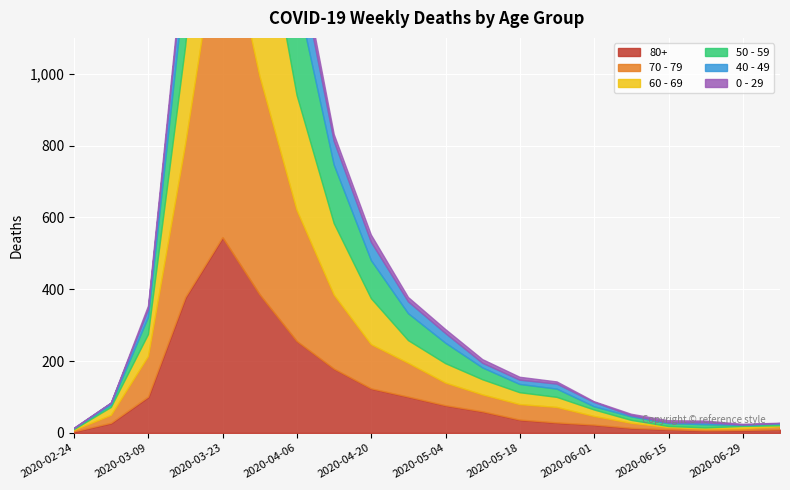

How many intersections are there between 70 - 79 and 60 - 69?

4